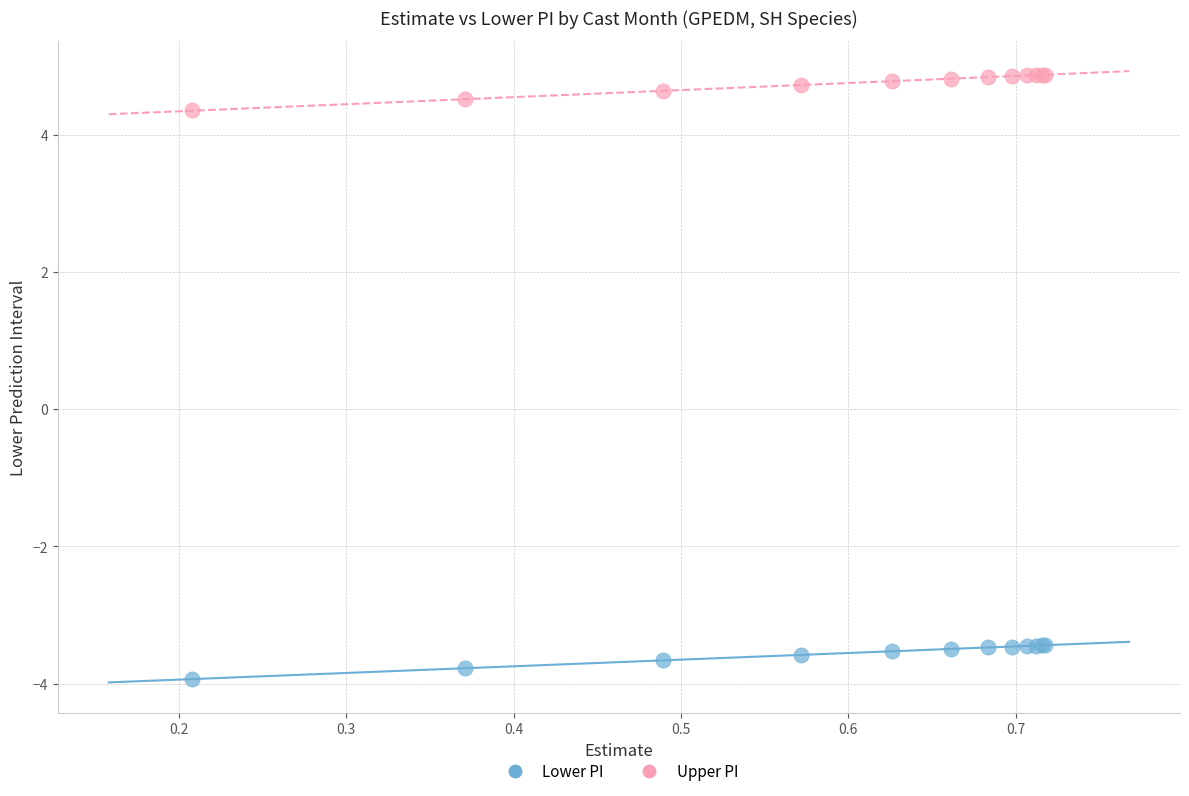

Which series reaches the maximum Y coordinate?

Upper PI